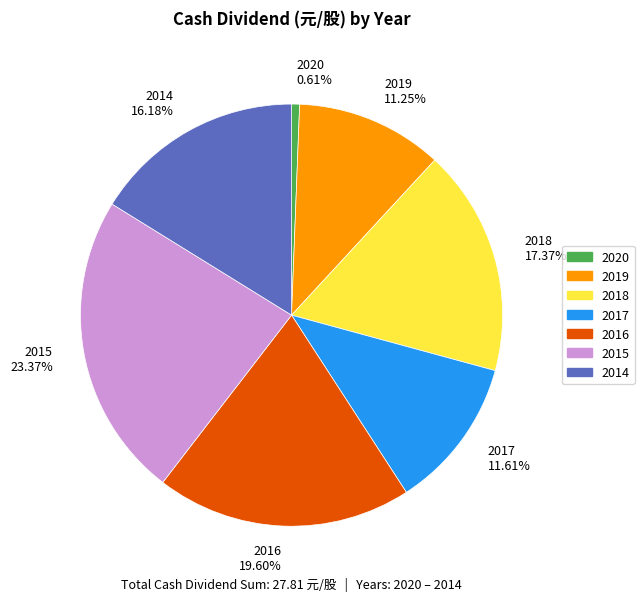

How many segments does this pie chart have?

7